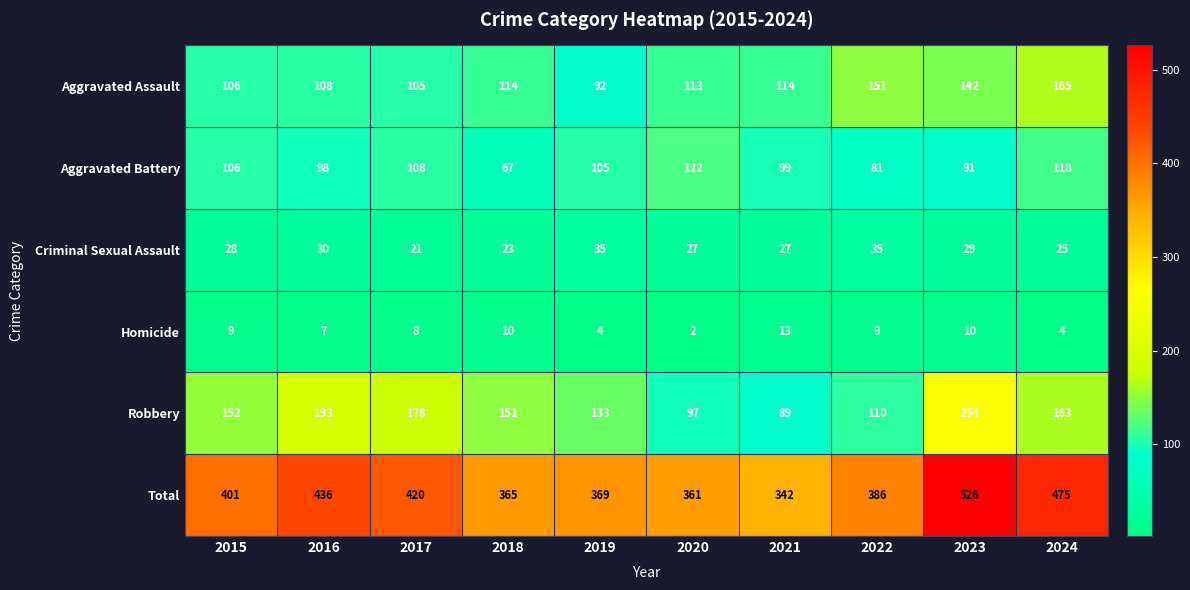

At which label is Aggravated Battery closest to 94?

2023